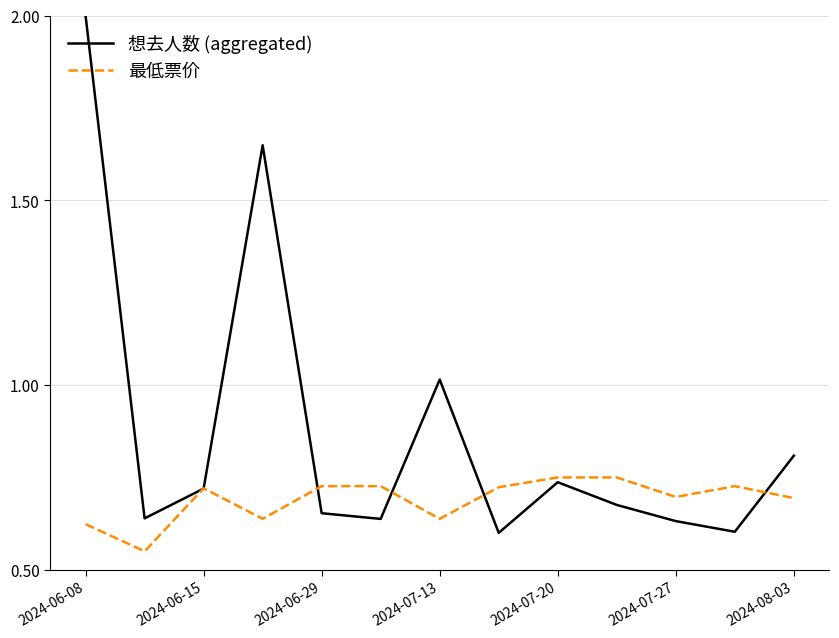

List the series in order of their overall mean, lowest first.

最低票价, 想去人数 (aggregated)